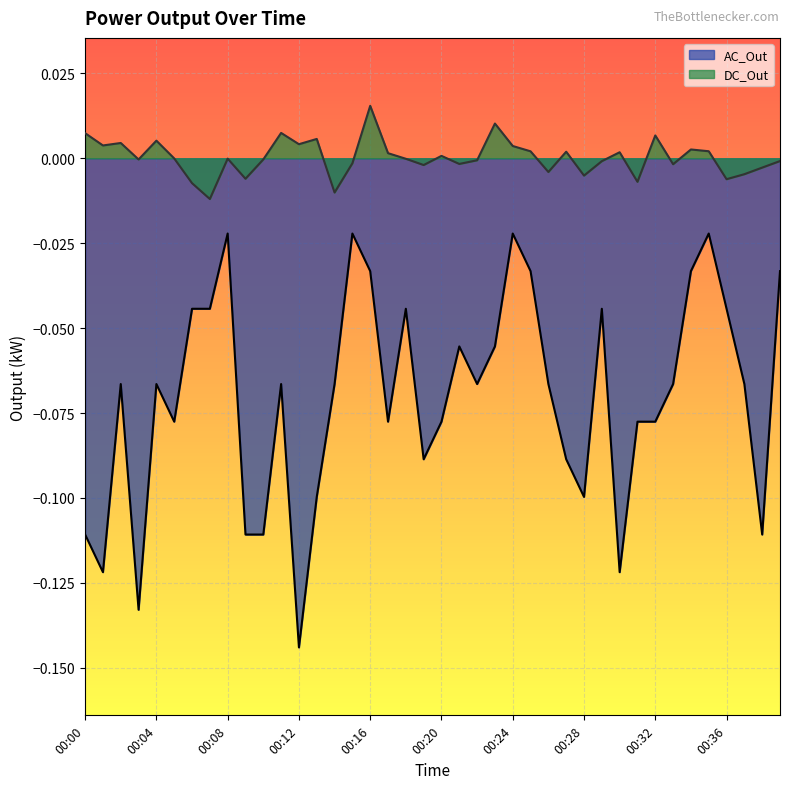

True or false: DC_Out and AC_Out cross at least once.

False